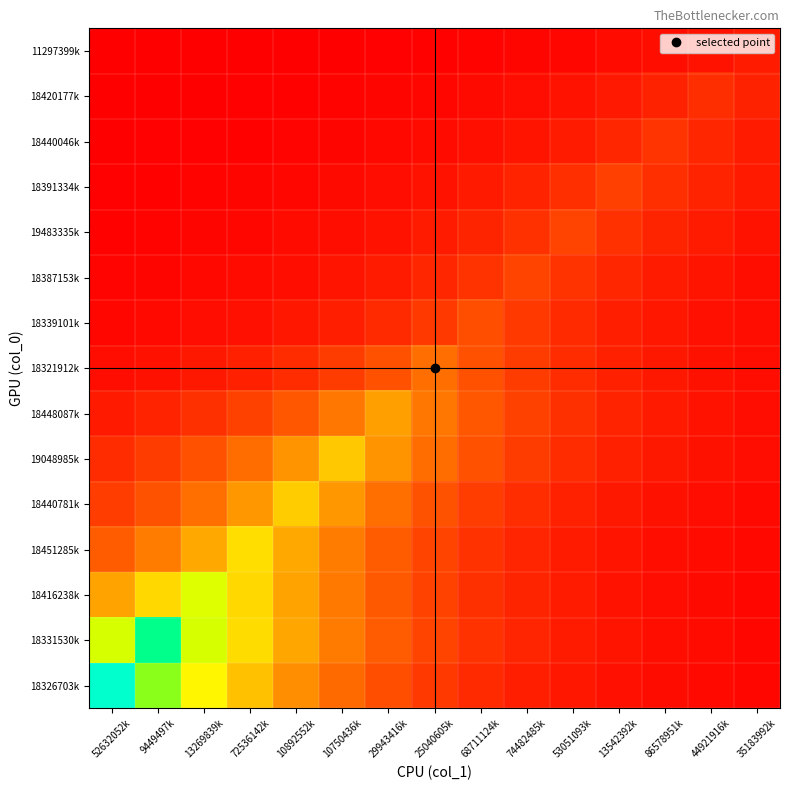

Reading left to right, list all the values displayed in this chart.

18326703k: 52632052k=17906.0	9449497k=13265.1	13269839k=9827.0	72536142k=7280.0	10892552k=5393.2	10750436k=3995.4	29943416k=2959.8	25040605k=2192.7	68711124k=1624.4	74482485k=1203.4	53051093k=891.5	13542392k=660.4	86578951k=489.3	44921916k=362.5	35183992k=268.5
18331530k: 52632052k=11461.2	9449497k=15471.0	13269839k=11461.2	72536142k=8490.7	10892552k=6290.0	10750436k=4659.8	29943416k=3452.0	25040605k=2557.3	68711124k=1894.5	74482485k=1403.5	53051093k=1039.7	13542392k=770.3	86578951k=570.6	44921916k=422.7	35183992k=313.2
18416238k: 52632052k=6152.7	9449497k=8305.3	13269839k=11211.0	72536142k=8305.3	10892552k=6152.7	10750436k=4558.1	29943416k=3376.7	25040605k=2501.5	68711124k=1853.2	74482485k=1372.9	53051093k=1017.0	13542392k=753.4	86578951k=558.2	44921916k=413.5	35183992k=306.3
18451285k: 52632052k=3496.9	9449497k=4720.3	13269839k=6371.8	72536142k=8601.0	10892552k=6371.8	10750436k=4720.3	29943416k=3496.9	25040605k=2590.6	68711124k=1919.1	74482485k=1421.7	53051093k=1053.2	13542392k=780.3	86578951k=578.0	44921916k=428.2	35183992k=317.2
18440781k: 52632052k=2318.0	9449497k=3129.0	13269839k=4223.7	72536142k=5701.3	10892552k=7696.0	10750436k=5701.3	29943416k=4223.7	25040605k=3129.0	68711124k=2318.0	74482485k=1717.2	53051093k=1272.1	13542392k=942.4	86578951k=698.2	44921916k=517.2	35183992k=383.2
19048985k: 52632052k=1684.2	9449497k=2273.4	13269839k=3068.8	72536142k=4142.4	10892552k=5591.7	10750436k=7548.0	29943416k=5591.7	25040605k=4142.4	68711124k=3068.8	74482485k=2273.4	53051093k=1684.2	13542392k=1247.7	86578951k=924.3	44921916k=684.7	35183992k=507.3
18448087k: 52632052k=998.9	9449497k=1348.4	13269839k=1820.1	72536142k=2456.9	10892552k=3316.5	10750436k=4476.8	29943416k=6043.0	25040605k=4476.8	68711124k=3316.5	74482485k=2456.9	53051093k=1820.1	13542392k=1348.4	86578951k=998.9	44921916k=740.0	35183992k=548.2
18321912k: 52632052k=510.9	9449497k=689.6	13269839k=930.9	72536142k=1256.6	10892552k=1696.2	10750436k=2289.6	29943416k=3090.7	25040605k=4172.0	68711124k=3090.7	74482485k=2289.6	53051093k=1696.2	13542392k=1256.6	86578951k=930.9	44921916k=689.6	35183992k=510.9
18339101k: 52632052k=269.1	9449497k=363.2	13269839k=490.3	72536142k=661.8	10892552k=893.3	10750436k=1205.9	29943416k=1627.8	25040605k=2197.3	68711124k=2966.0	74482485k=2197.3	53051093k=1627.8	13542392k=1205.9	86578951k=893.3	44921916k=661.8	35183992k=490.3
18387153k: 52632052k=175.8	9449497k=237.3	13269839k=320.3	72536142k=432.4	10892552k=583.7	10750436k=787.9	29943416k=1063.6	25040605k=1435.7	68711124k=1938.0	74482485k=2616.0	53051093k=1938.0	13542392k=1435.7	86578951k=1063.6	44921916k=787.9	35183992k=583.7
19483335k: 52632052k=126.5	9449497k=170.8	13269839k=230.5	72536142k=311.2	10892552k=420.0	10750436k=567.0	29943416k=765.3	25040605k=1033.1	68711124k=1394.5	74482485k=1882.4	53051093k=2541.0	13542392k=1882.4	86578951k=1394.5	44921916k=1033.1	35183992k=765.3
18391334k: 52632052k=89.3	9449497k=120.6	13269839k=162.8	72536142k=219.7	10892552k=296.6	10750436k=400.4	29943416k=540.4	25040605k=729.5	68711124k=984.7	74482485k=1329.2	53051093k=1794.3	13542392k=2422.0	86578951k=1794.3	44921916k=1329.2	35183992k=984.7
18440046k: 52632052k=54.0	9449497k=72.8	13269839k=98.3	72536142k=132.7	10892552k=179.2	10750436k=241.9	29943416k=326.5	25040605k=440.7	68711124k=594.9	74482485k=803.0	53051093k=1083.9	13542392k=1463.1	86578951k=1975.0	44921916k=1463.1	35183992k=1083.9
18420177k: 52632052k=35.9	9449497k=48.5	13269839k=65.4	72536142k=88.3	10892552k=119.2	10750436k=160.9	29943416k=217.2	25040605k=293.2	68711124k=395.8	74482485k=534.3	53051093k=721.3	13542392k=973.6	86578951k=1314.2	44921916k=1774.0	35183992k=1314.2
11297399k: 52632052k=15.5	9449497k=21.0	13269839k=28.3	72536142k=38.2	10892552k=51.5	10750436k=69.6	29943416k=93.9	25040605k=126.7	68711124k=171.1	74482485k=230.9	53051093k=311.7	13542392k=420.8	86578951k=568.0	44921916k=766.7	35183992k=1035.0